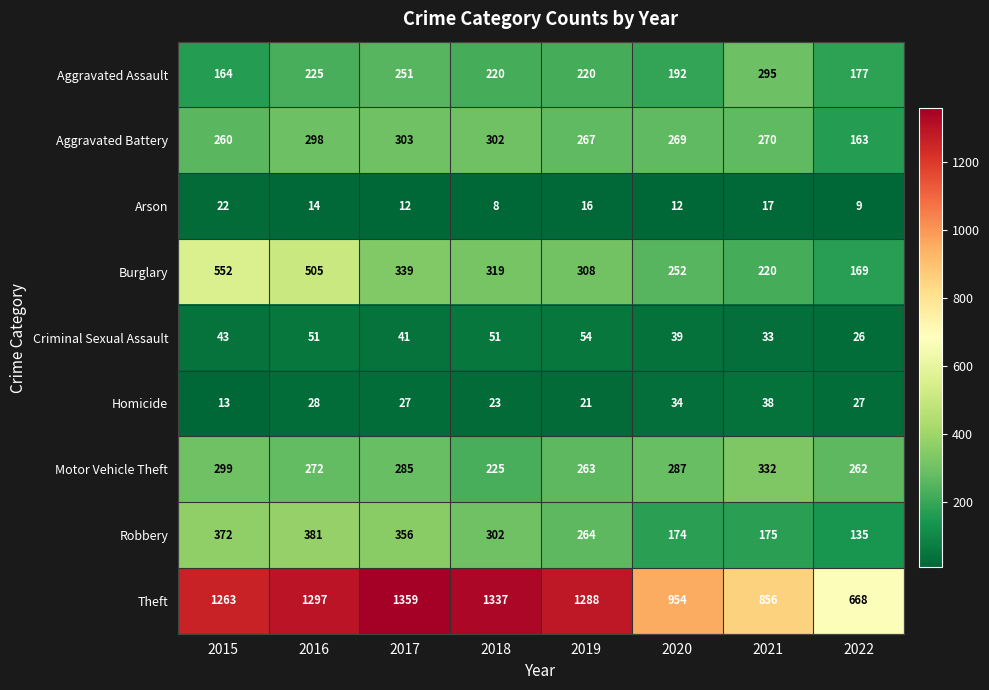

Which series has the largest total across all categories?

Theft